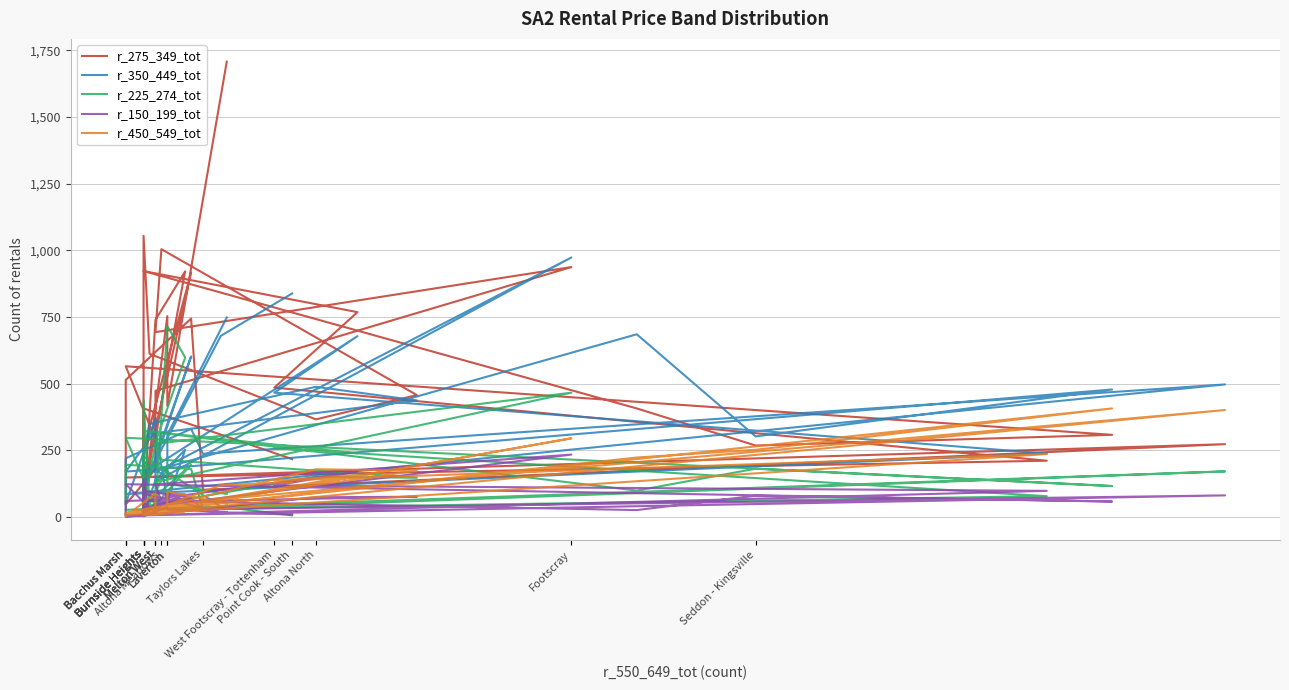

What is the value of the r_225_274_tot point at the 31st from the left?

297